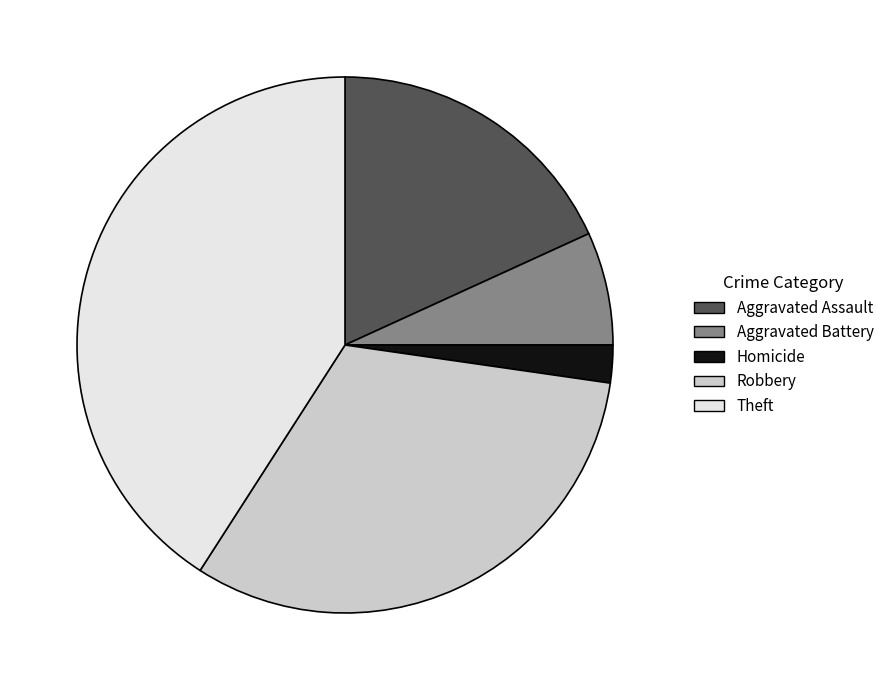

The Robbery slice represents 32% of the pie. True or false?

True